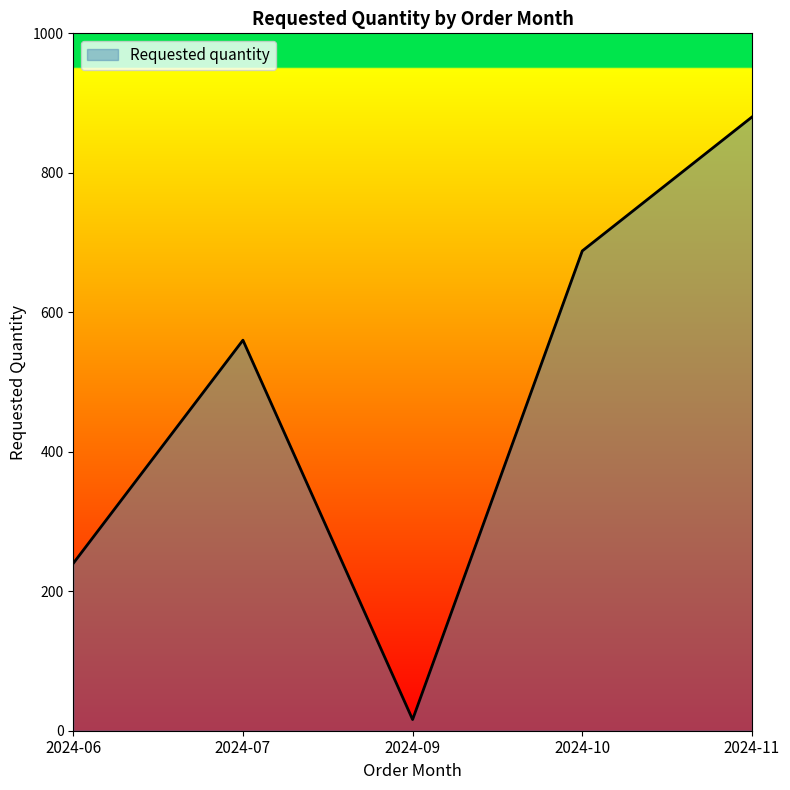

How many lines are shown in the chart?

1